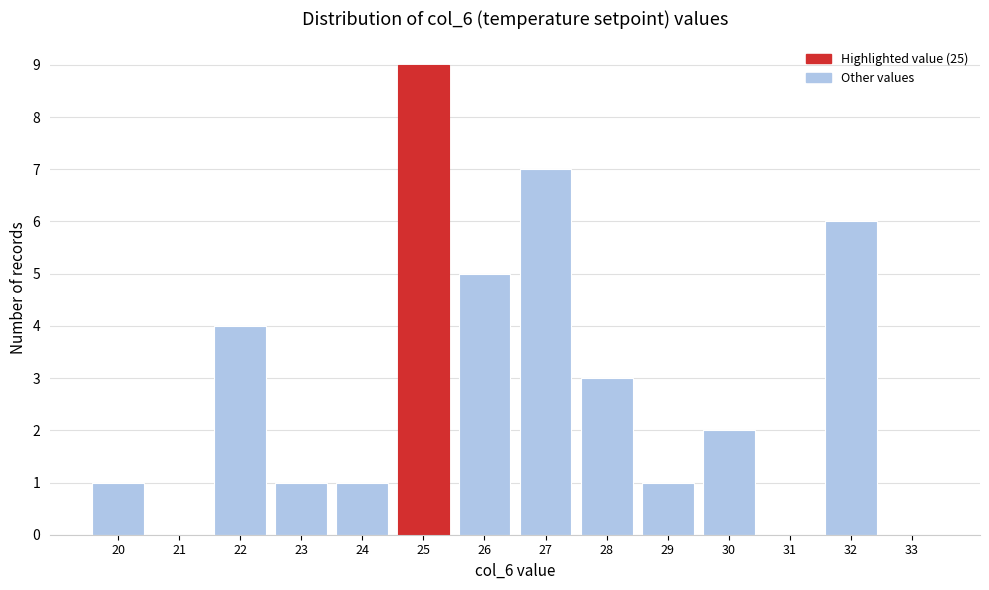

Which range on the x-axis has the tallest bar?

24.5 to 25.5